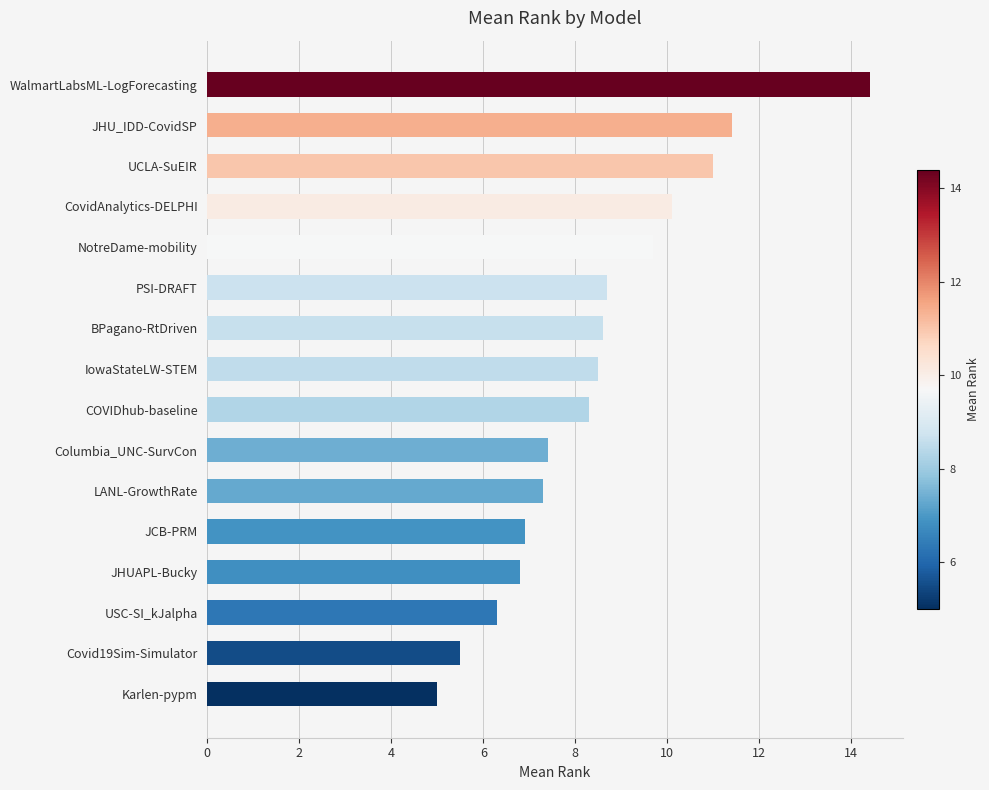

How many bars are there in total?

16